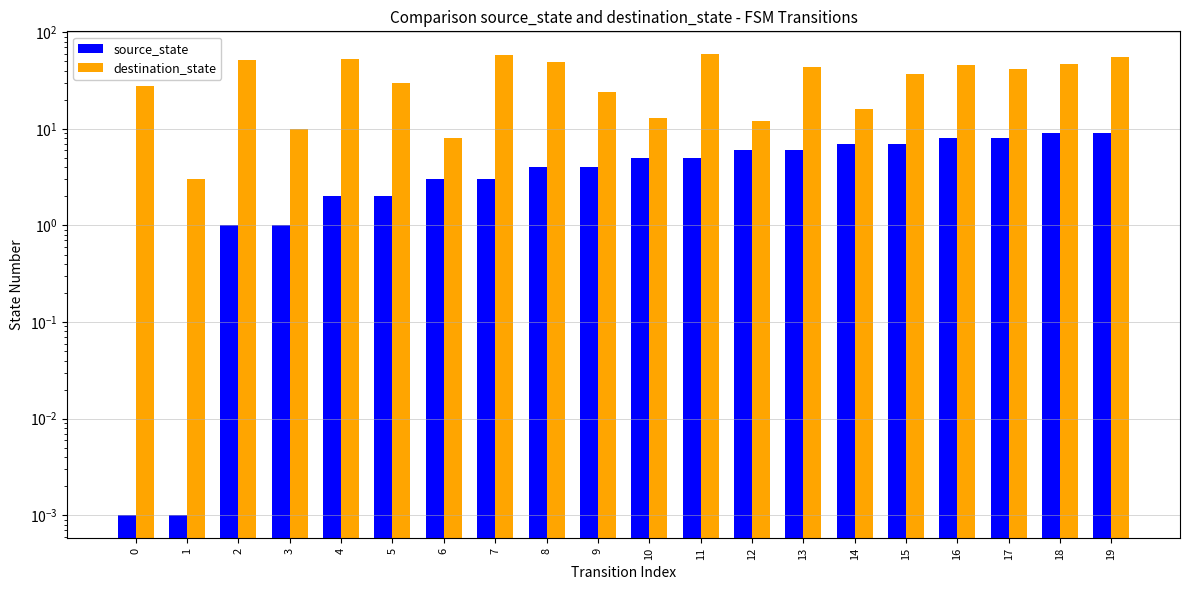

Which series changed the most between 0 and 9?

destination_state